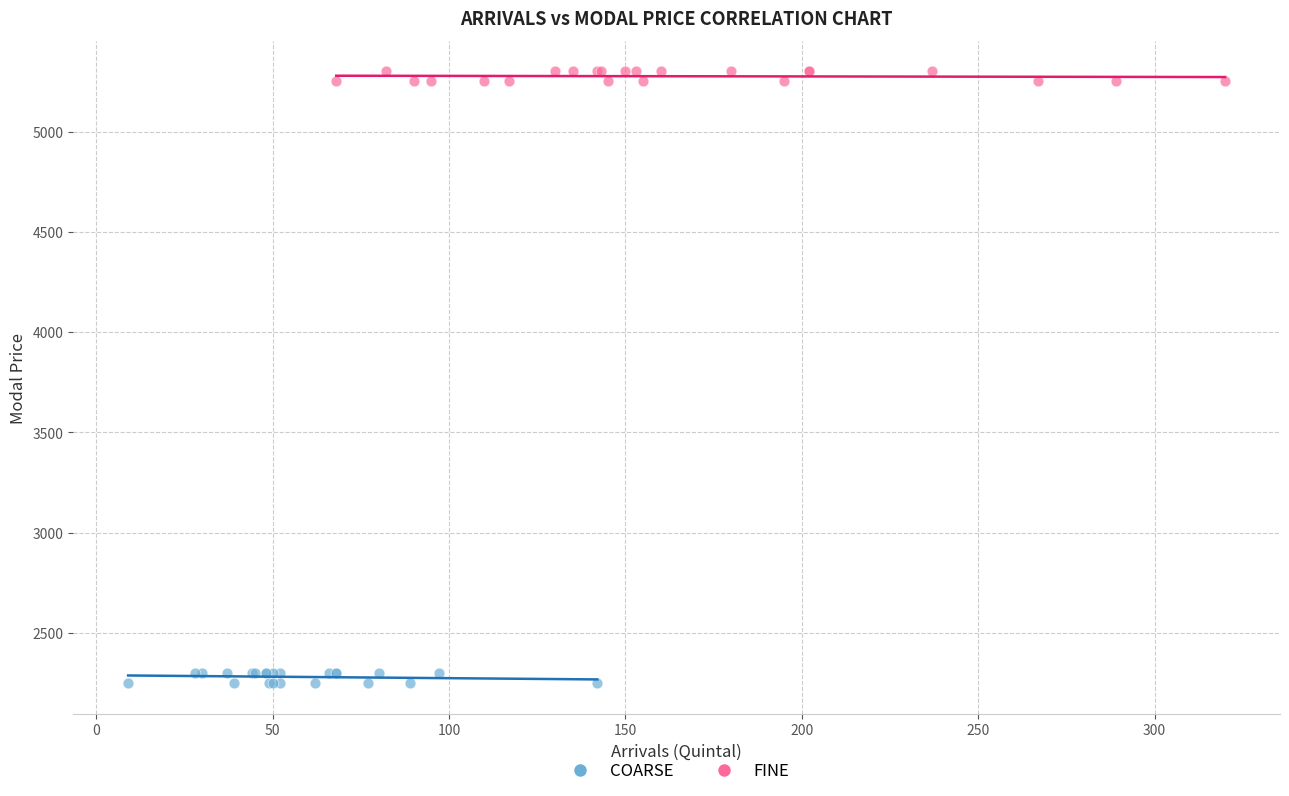

Which series contains the lowest Y value?

COARSE